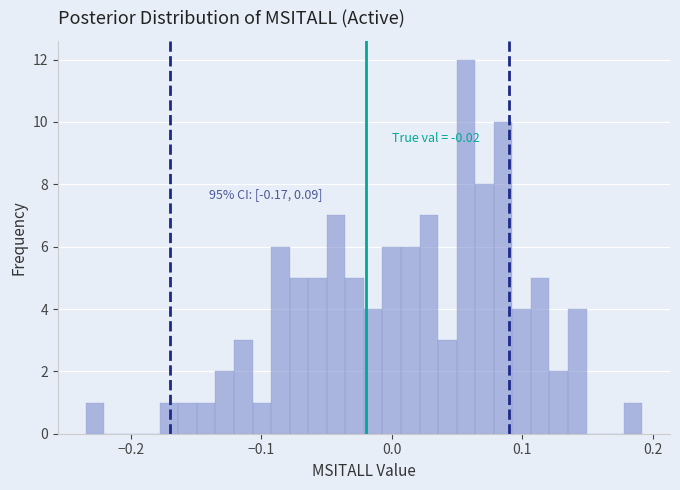

Around what value on the x-axis is the tallest bar? Give the approximate position of its centre, as read against the axis.

0.06